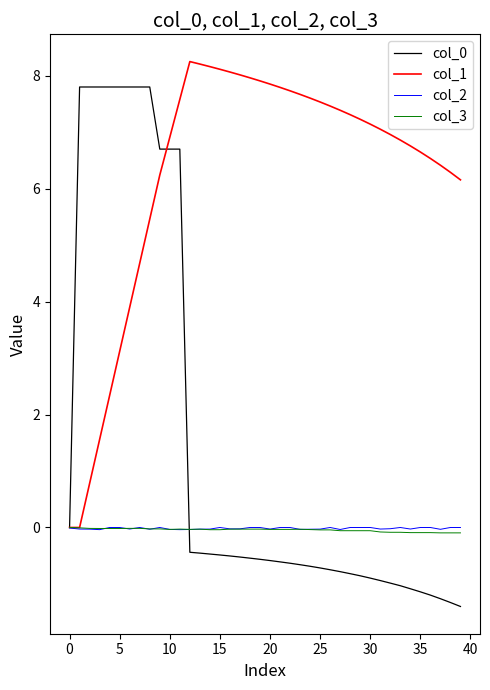

Which series has the largest total across all categories?

col_1